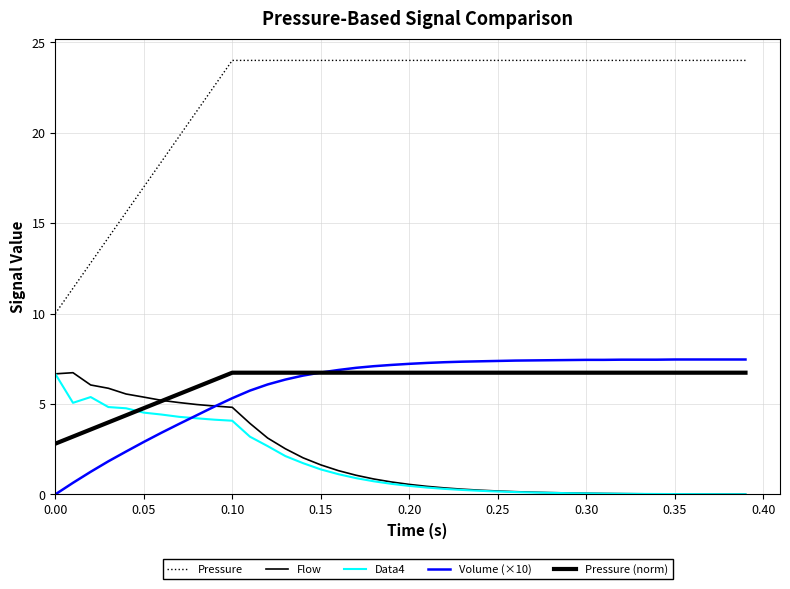

Is this an area chart (filled region under the line)?

No